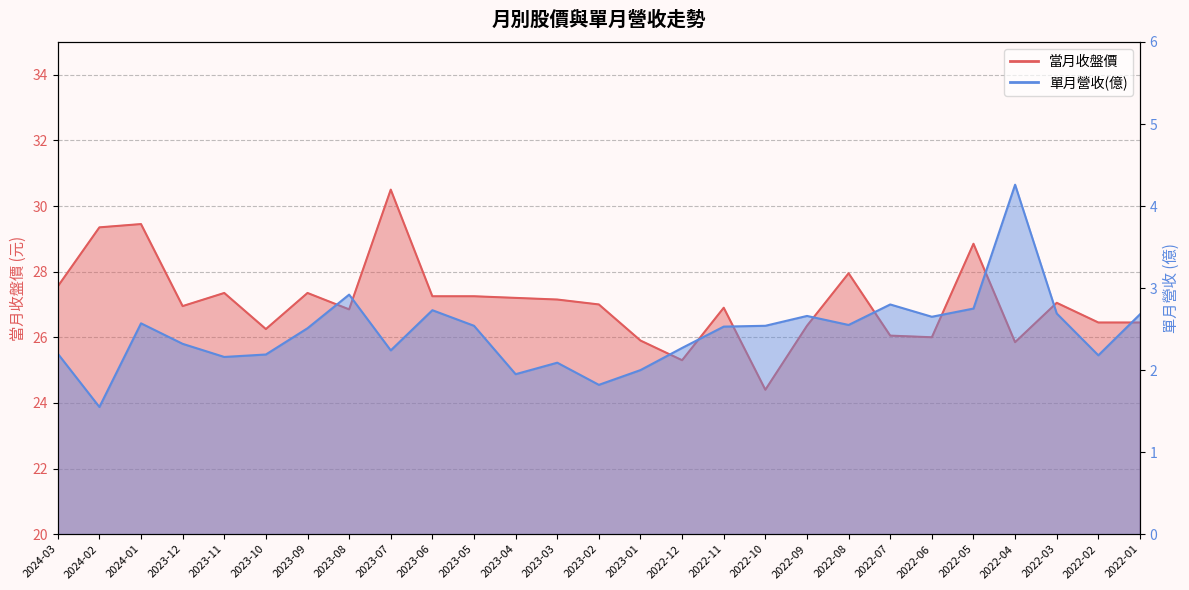

Which series changed the most between 2023-07 and 2023-03?

當月收盤價